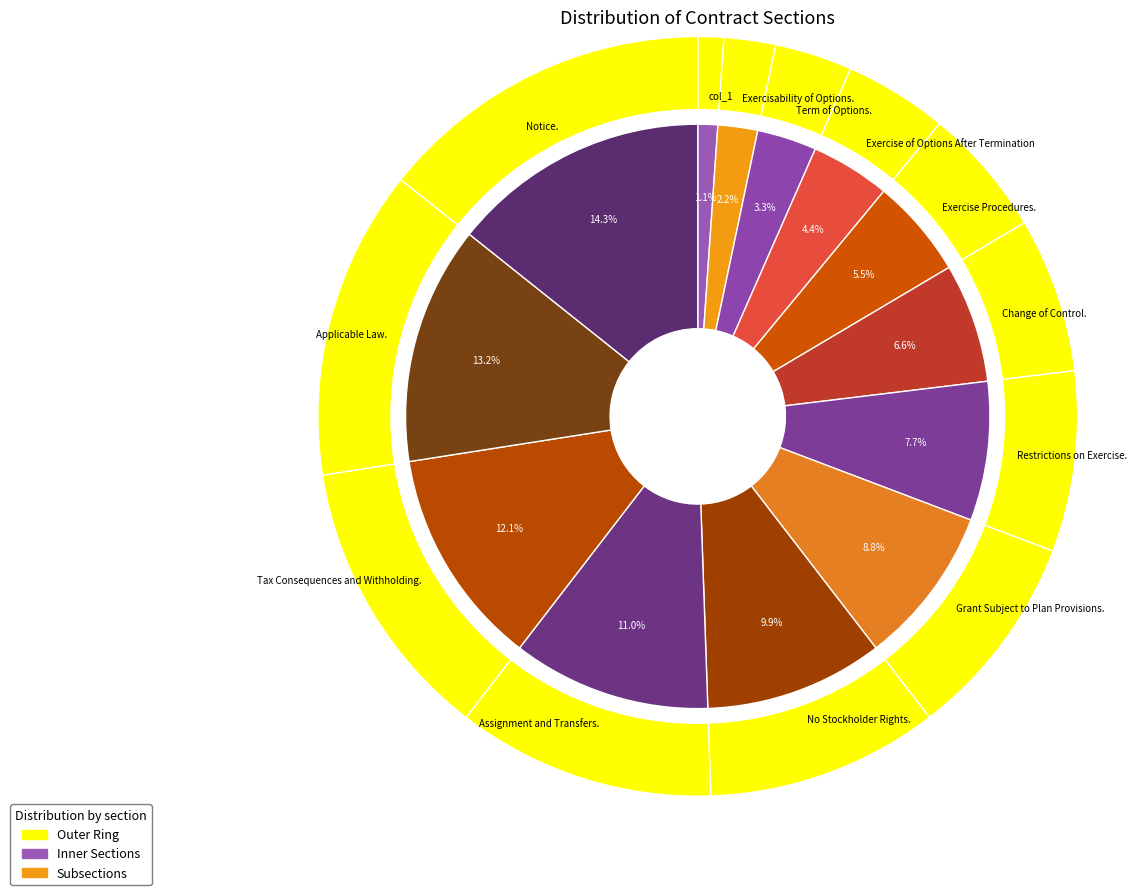

How much of the chart is everything except col_1?

98.9%